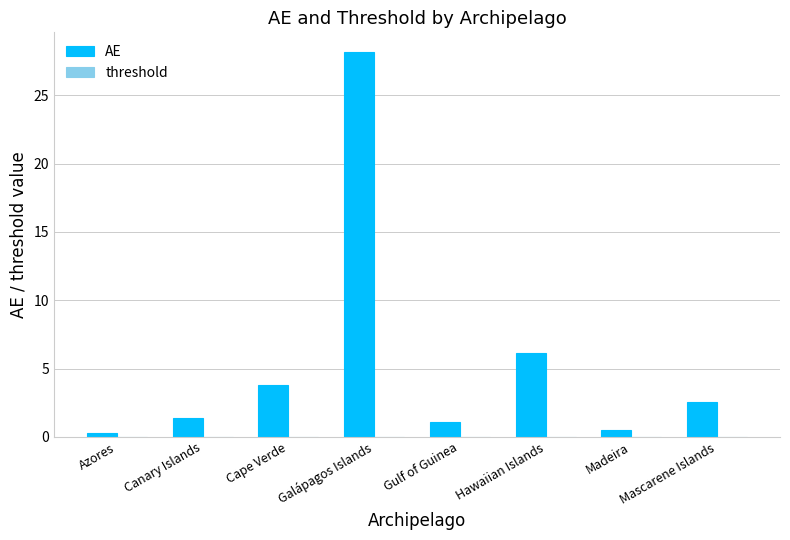

Which has a higher value, Mascarene Islands or Gulf of Guinea?

Mascarene Islands